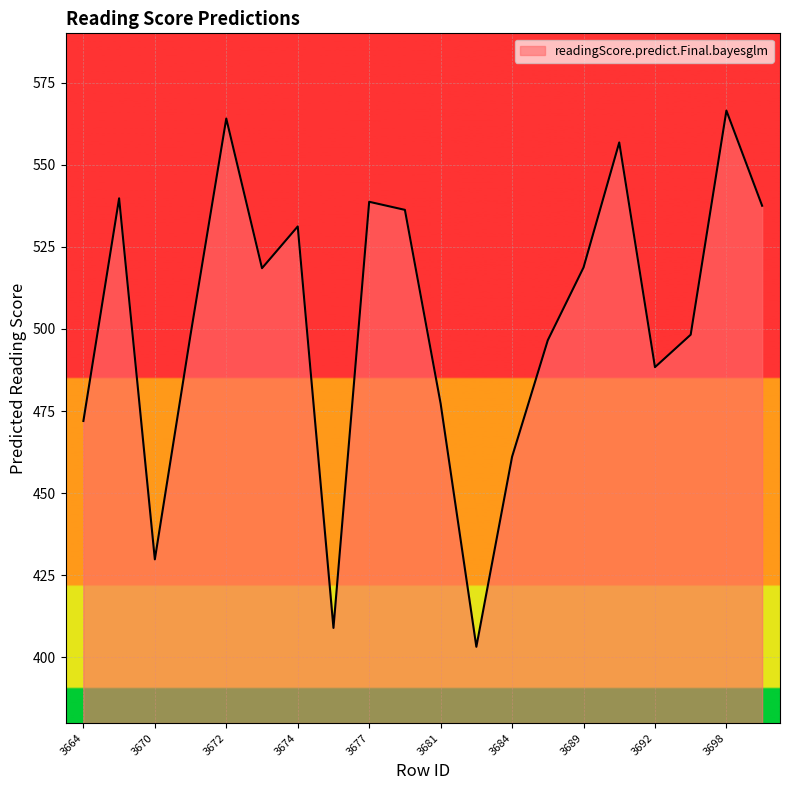

What is the minimum value shown in the chart?

403.2